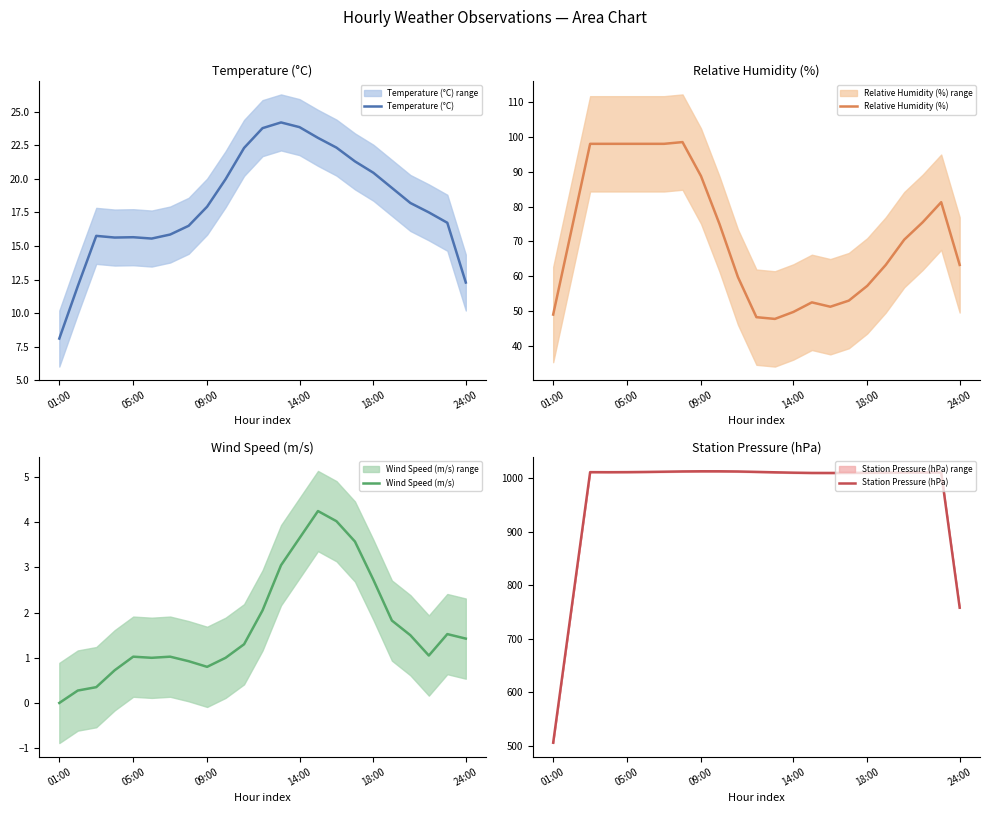

At which label is Wind Speed (m/s) closest to 2?

11